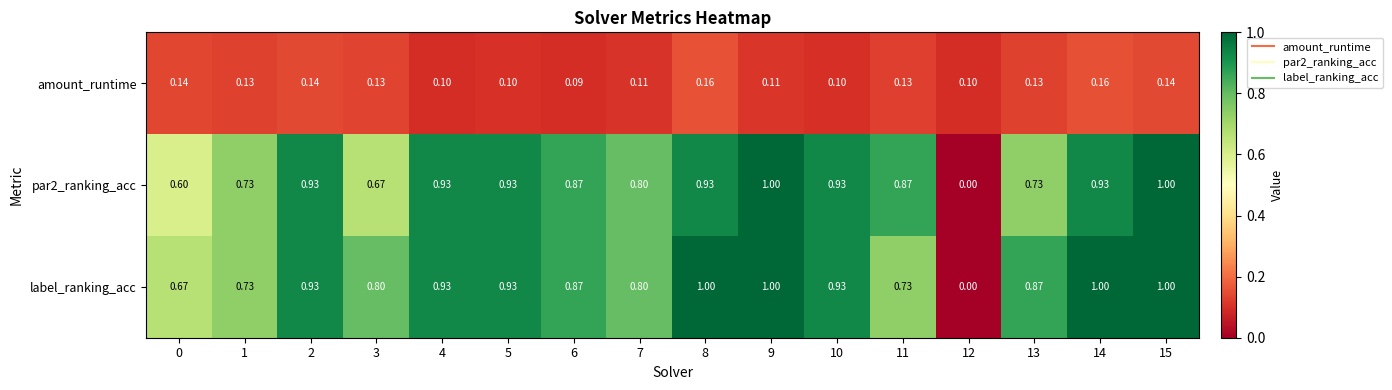

Is the value of par2_ranking_acc at 13 greater than the value of label_ranking_acc at 7?

No